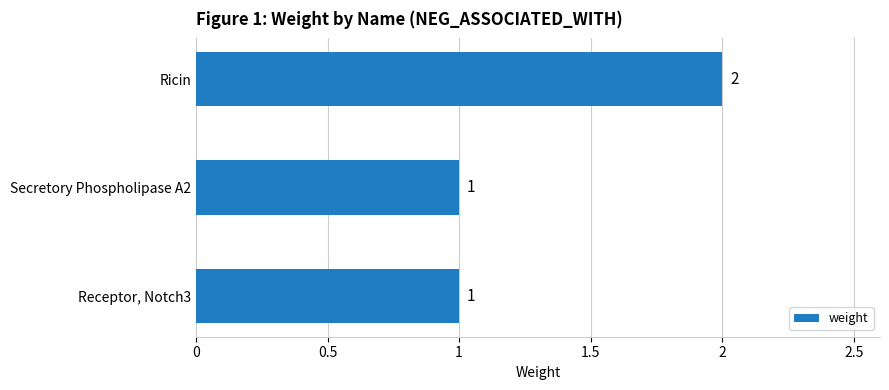

True or false: the data shows 1 at Receptor, Notch3.

True